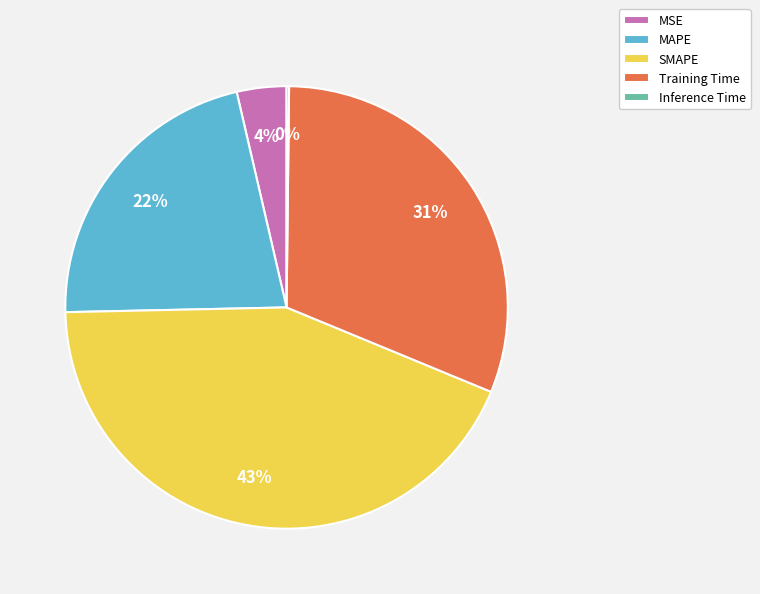

Which slice is the largest?

SMAPE